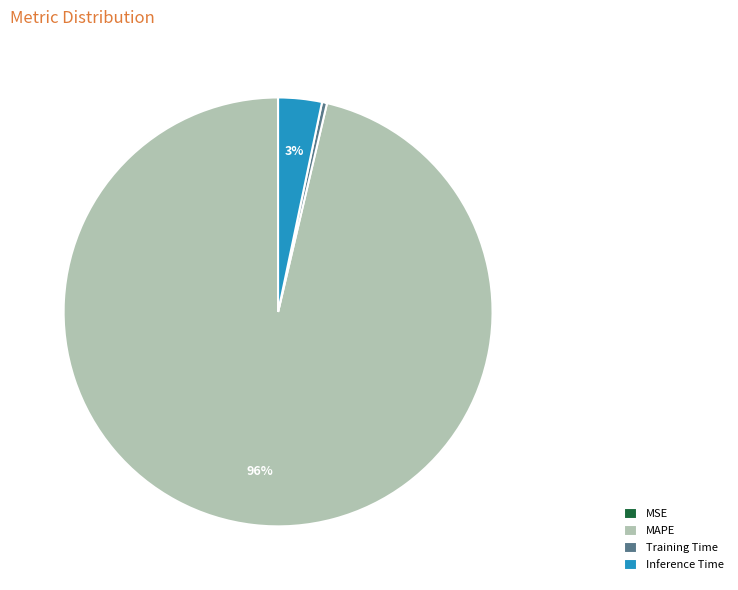

Is the sum of Training Time and MAPE greater than half?

Yes